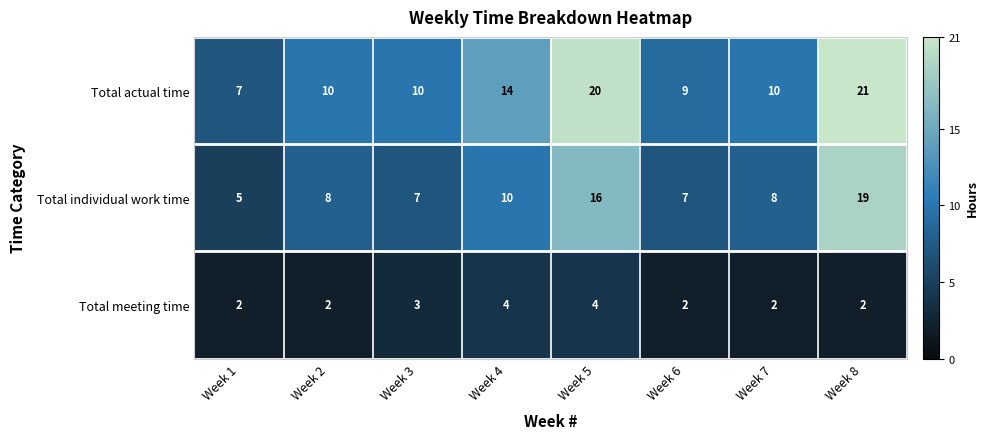

Reading right to left, transcribe all the data shown in this chart.

Total actual time: Week 8=21	Week 7=10	Week 6=9	Week 5=20	Week 4=14	Week 3=10	Week 2=10	Week 1=7
Total individual work time: Week 8=19	Week 7=8	Week 6=7	Week 5=16	Week 4=10	Week 3=7	Week 2=8	Week 1=5
Total meeting time: Week 8=2	Week 7=2	Week 6=2	Week 5=4	Week 4=4	Week 3=3	Week 2=2	Week 1=2